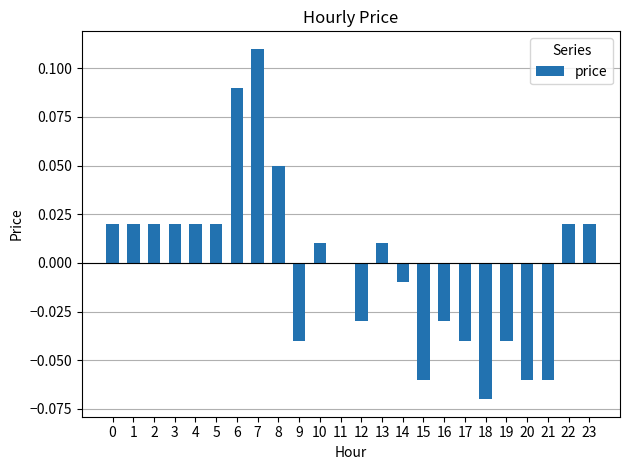

Is it true that the value at 17 is -0.0?

True